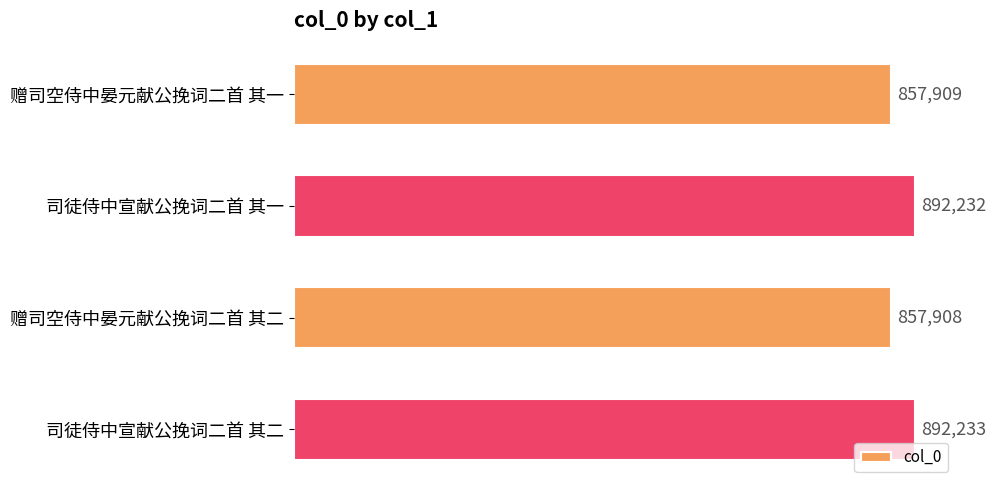

What is the sum of the values at 赠司空侍中晏元献公挽词二首 其二 and 司徒侍中宣献公挽词二首 其一?

1750140